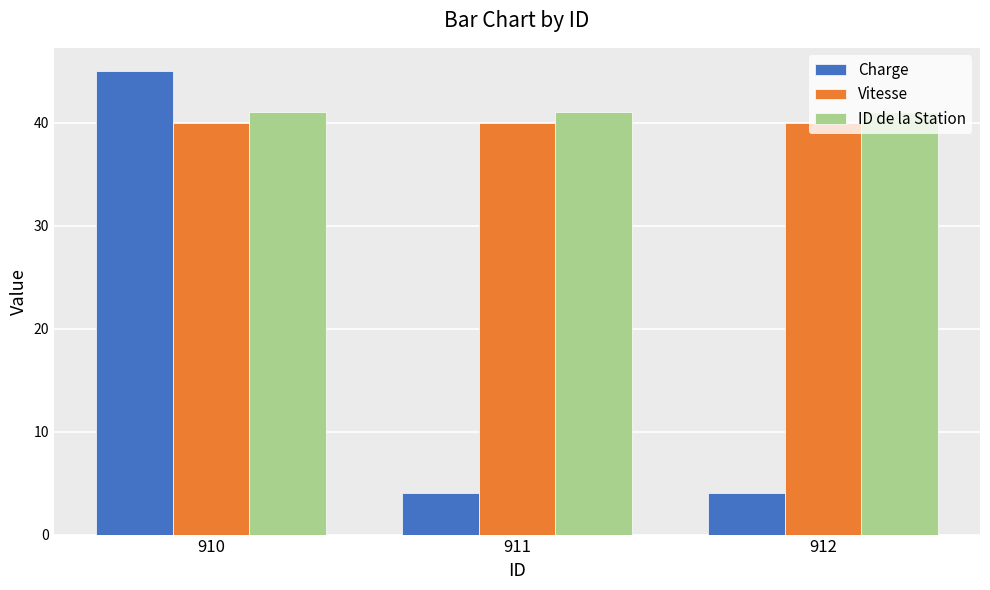

What value does the Vitesse series have at 911?

40